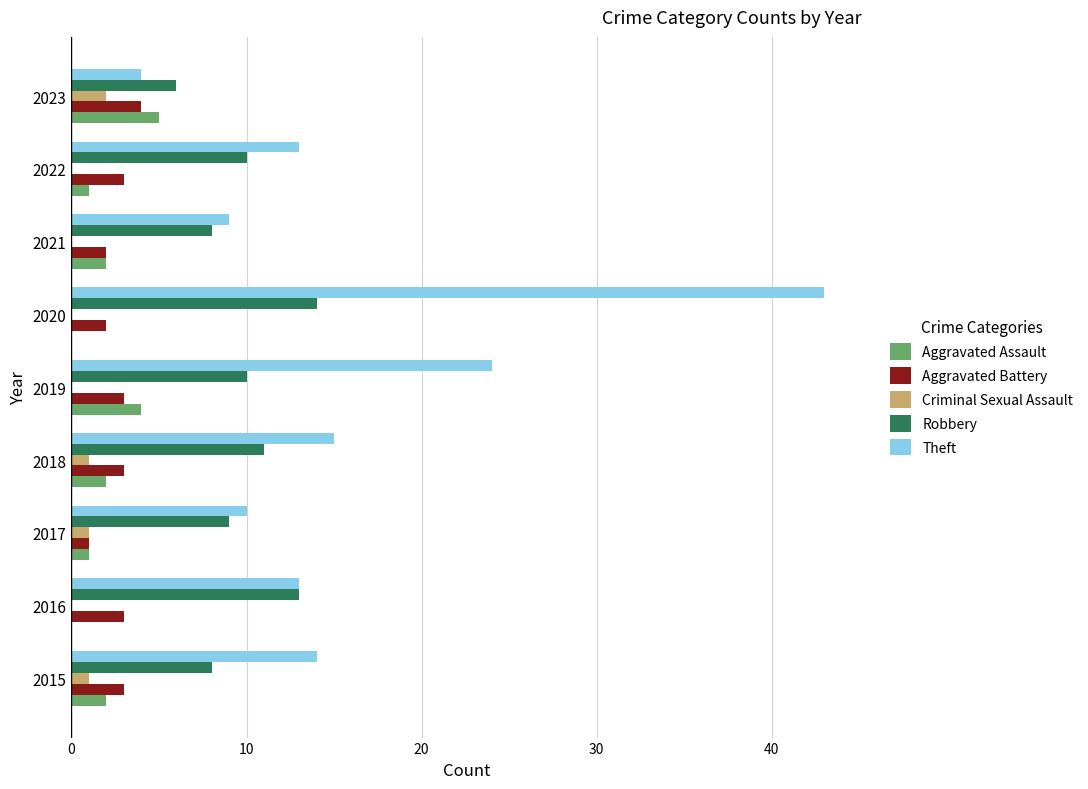

The Aggravated Battery series shows 6 at 2023. True or false?

False